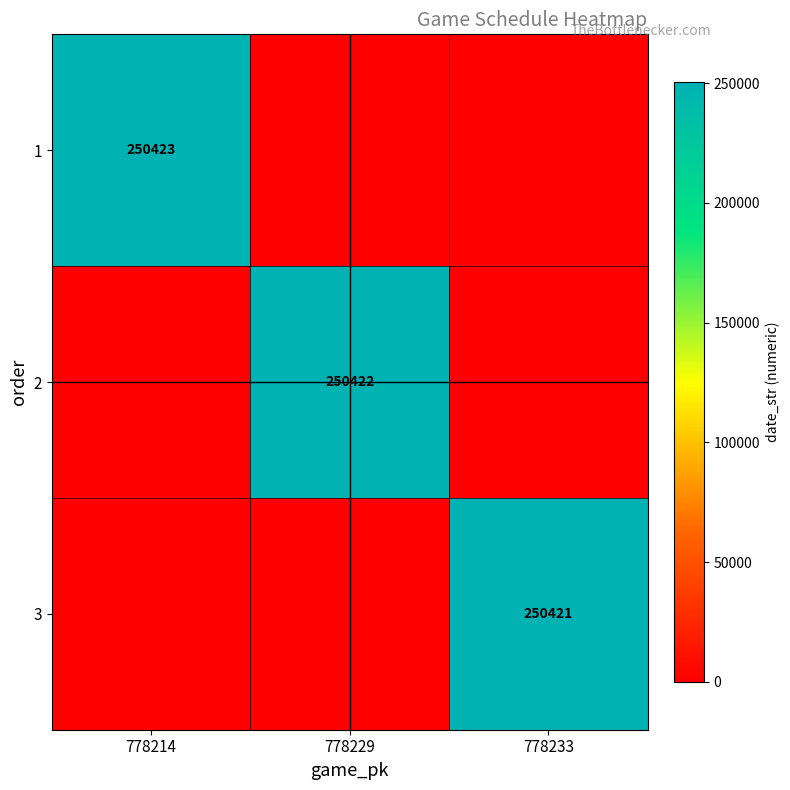

True or false: 3 has a value of 250421 at 778233.

True